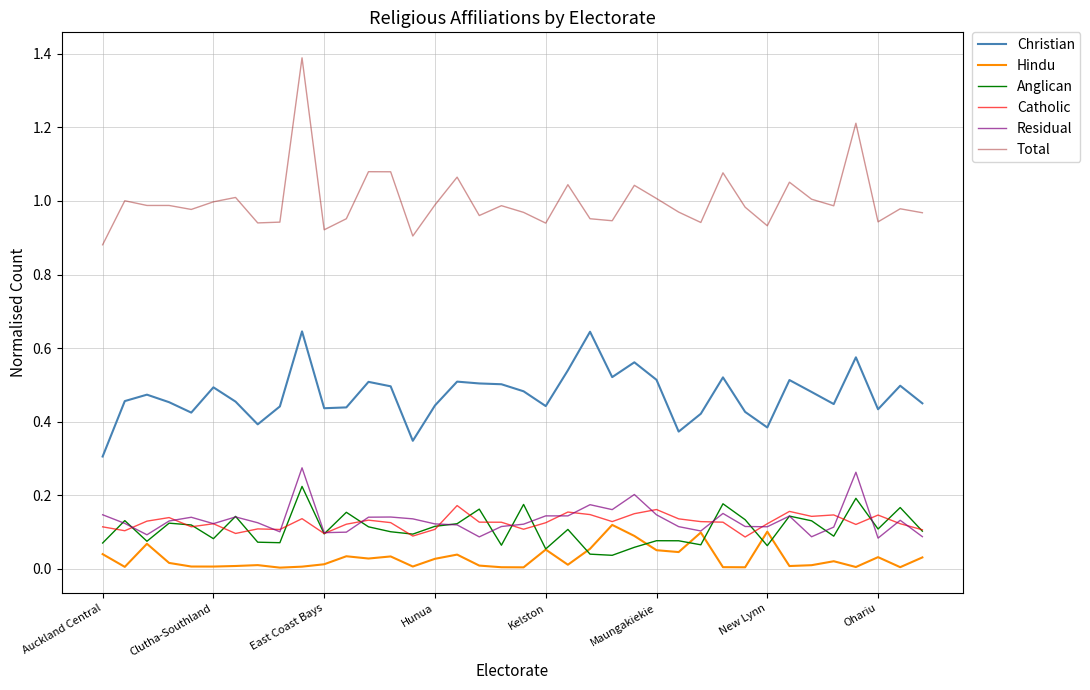

Which series has the largest range (max minus min)?

Total